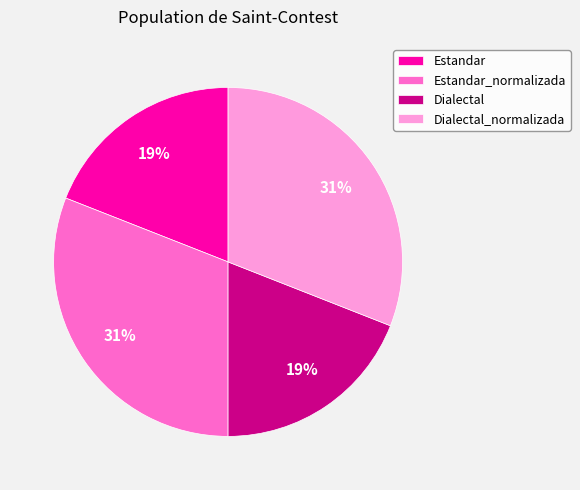

To the nearest percent, what is the average slice percentage?

25%